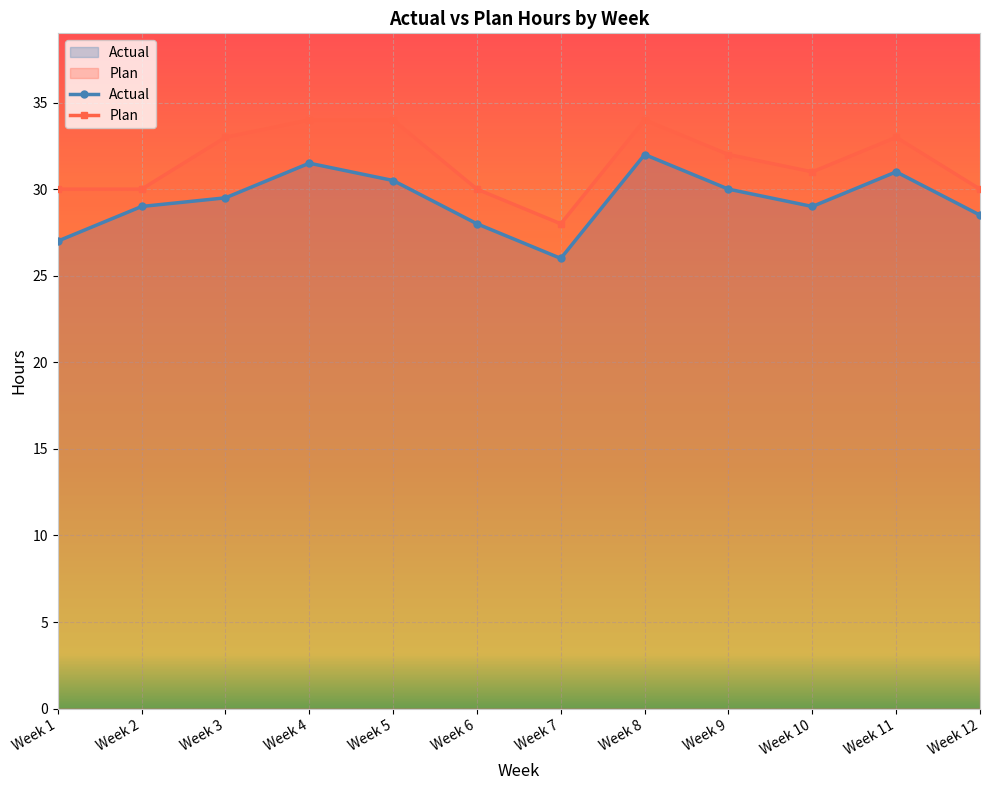

What is the difference between the maximum and minimum values in the Actual series?

6.0